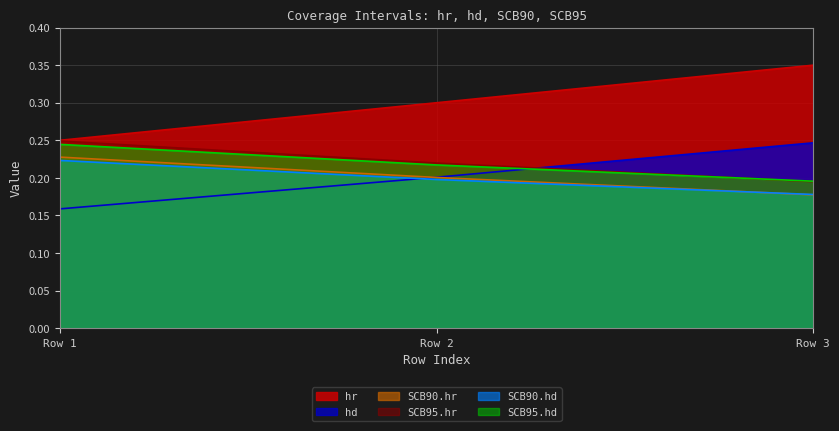

Is it true that SCB95.hd equals 0.3 at Row 3?

False